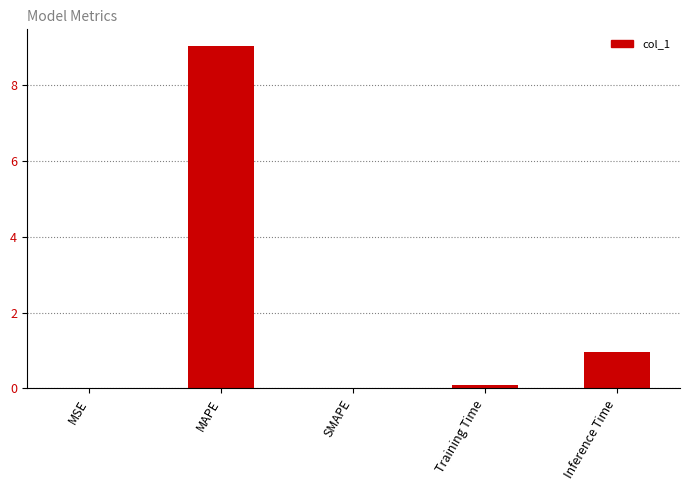

What is the change in value from SMAPE to Inference Time?

+1.0